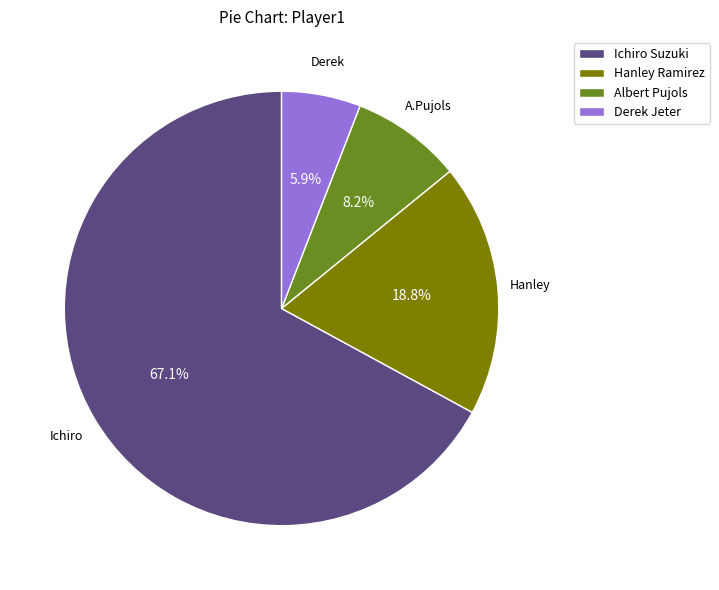

Which category has the biggest portion of the pie?

Ichiro Suzuki